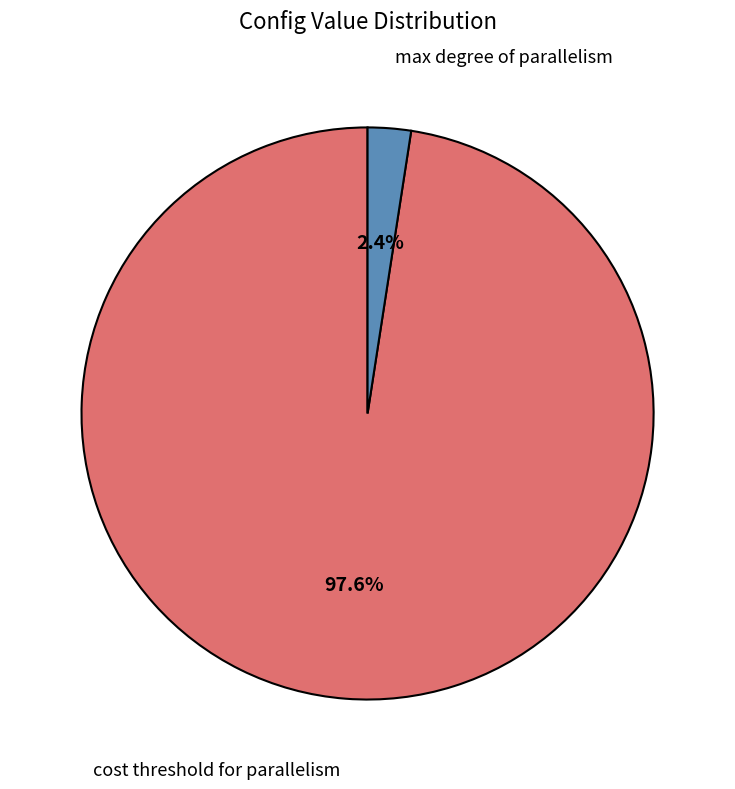

How many segments does this pie chart have?

2